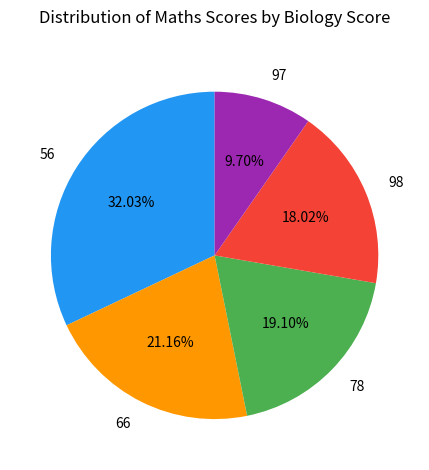

Does 56 account for over 50% of the chart?

No